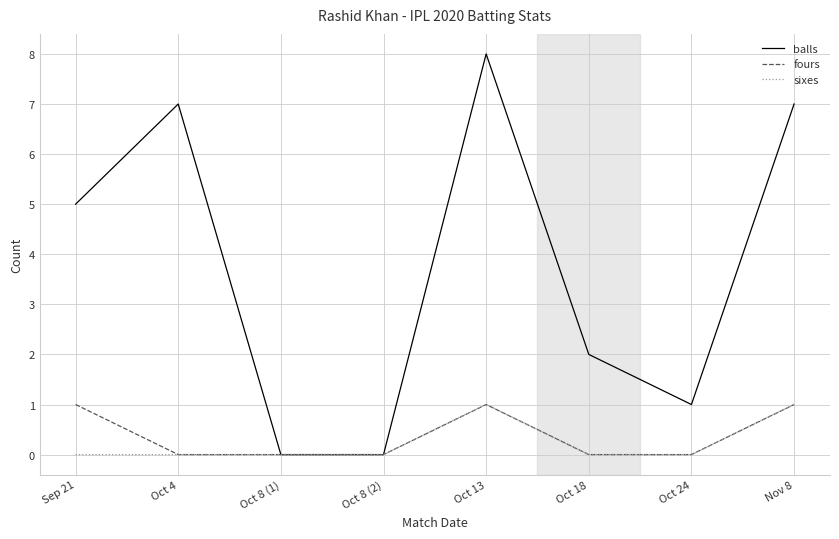

Where is the first local maximum for balls?

Oct 4